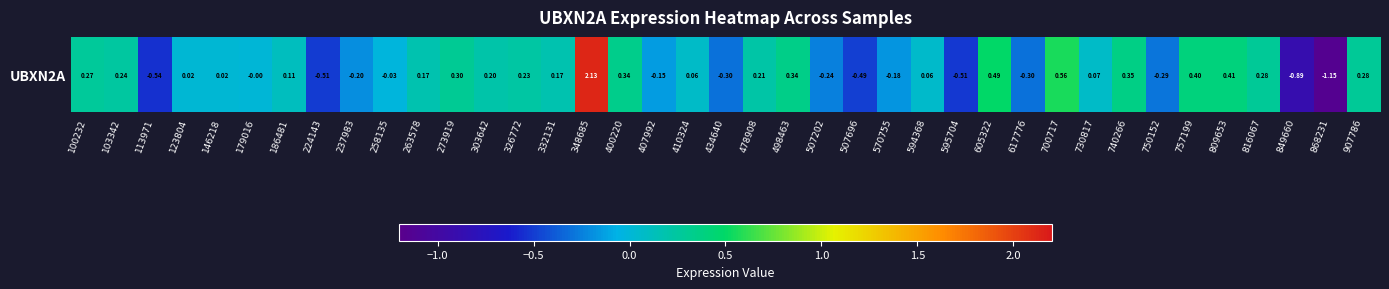

Which has a higher value, 146218 or 273919?

273919